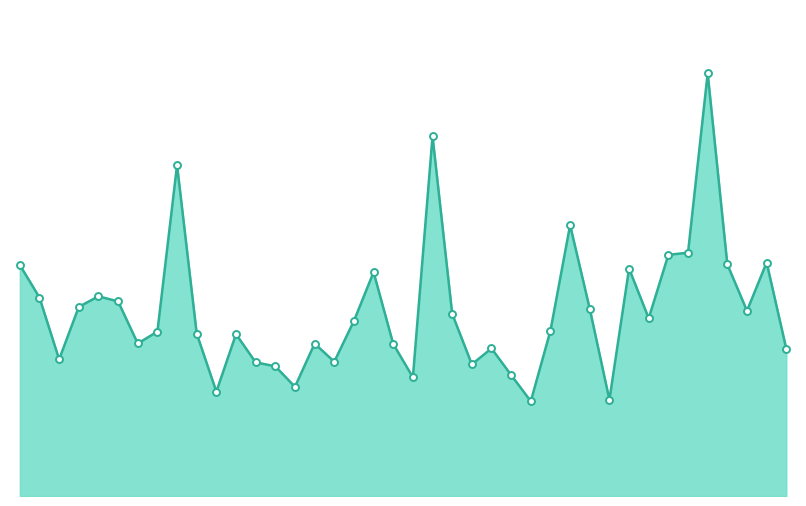

Does the chart have visible grid lines?

No